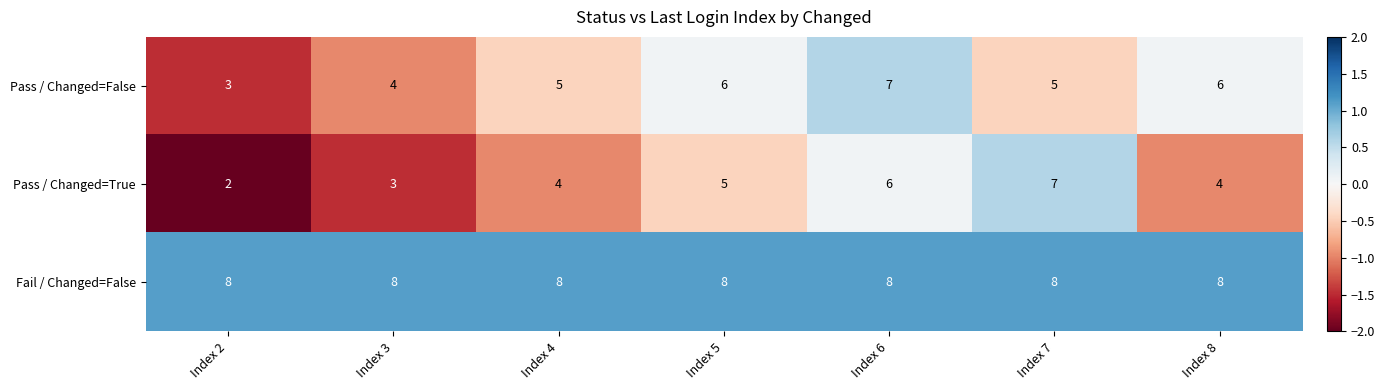

Is it true that Fail / Changed=False equals 4 at Index 5?

False